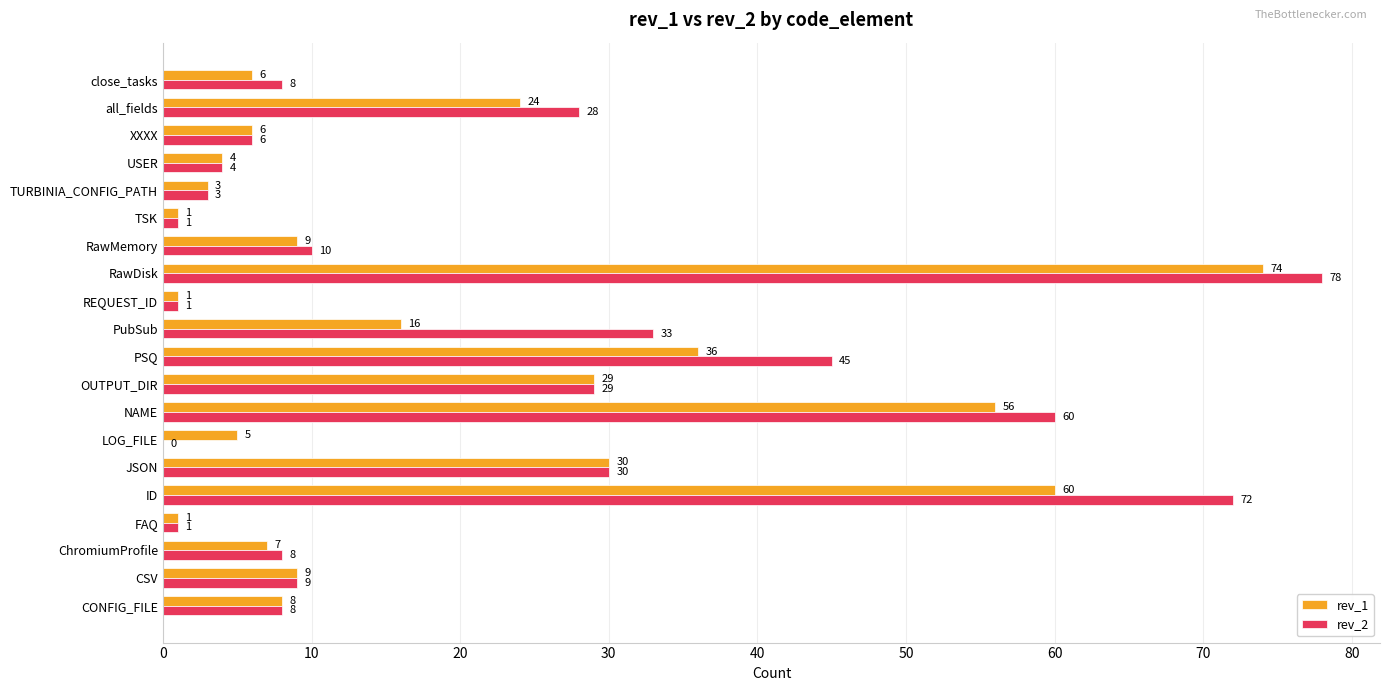

How many categories are shown in the chart?

20